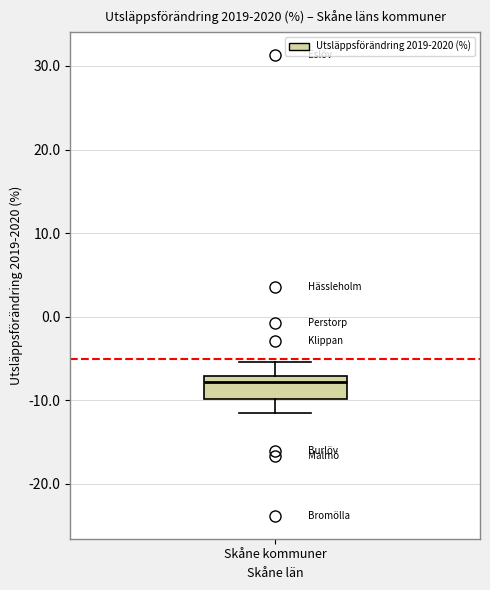

Where does the lower whisker of the box for Skåne kommuner end on the y-axis? The values are not printed on the chart, so give them approximately, as read against the axis.

-11